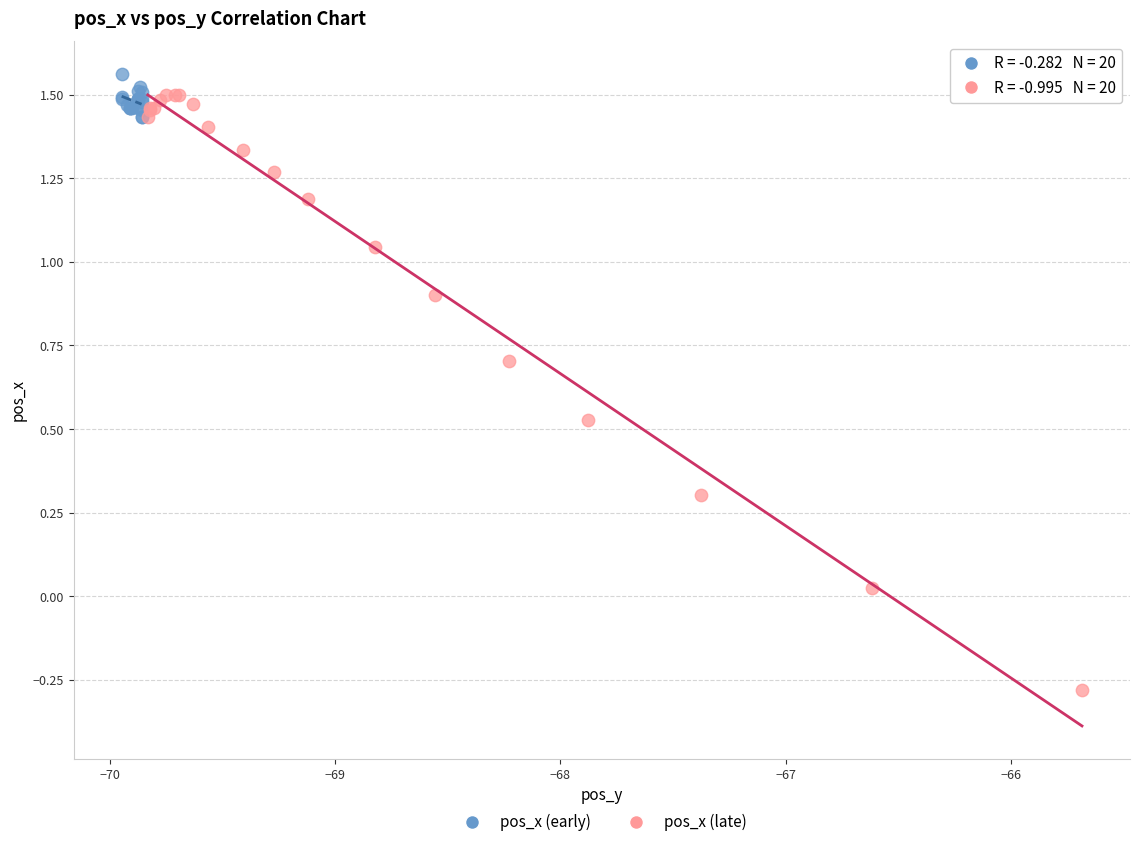

Which series reaches the minimum Y coordinate?

pos_x (late)